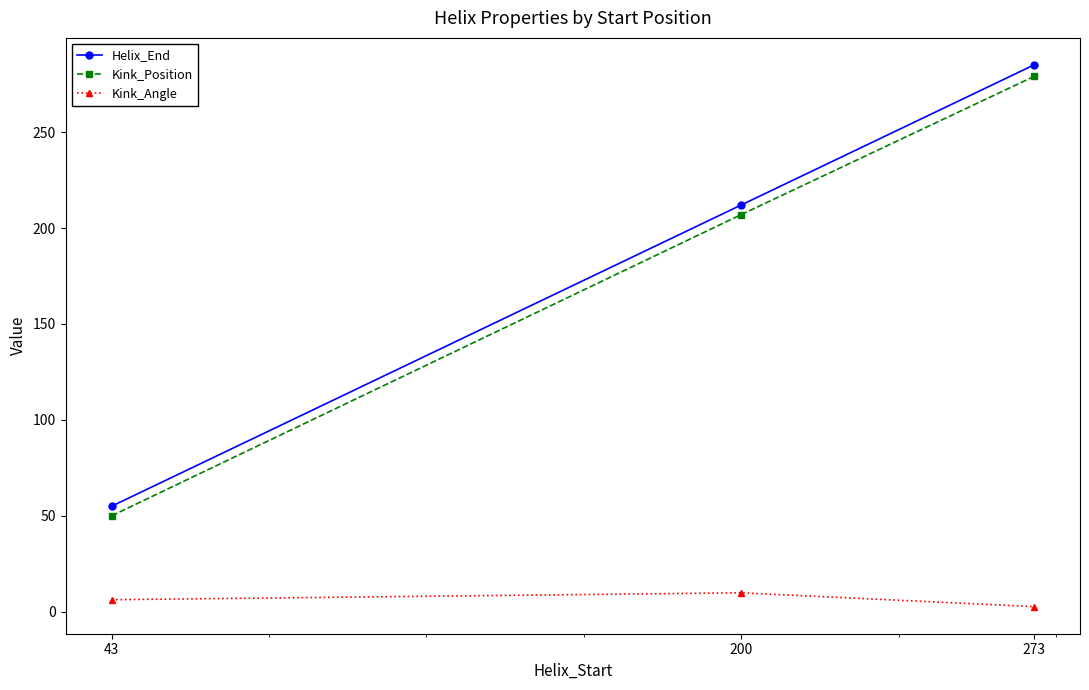

Which category has the lowest value in the Kink_Position series?

43